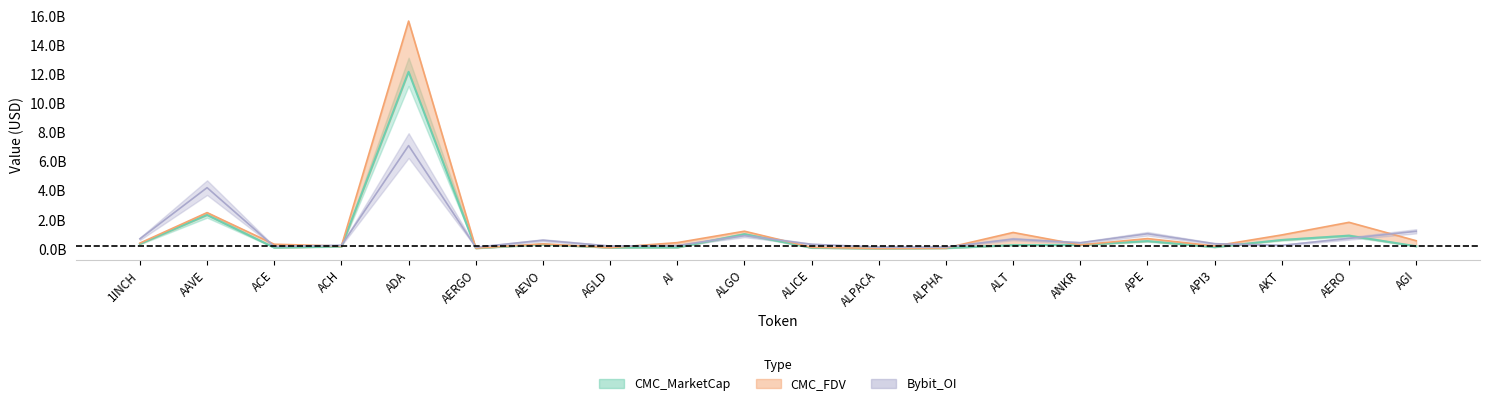

At ALICE, list the series in order from smallest to largest.

CMC_MarketCap, CMC_FDV, Bybit_OI